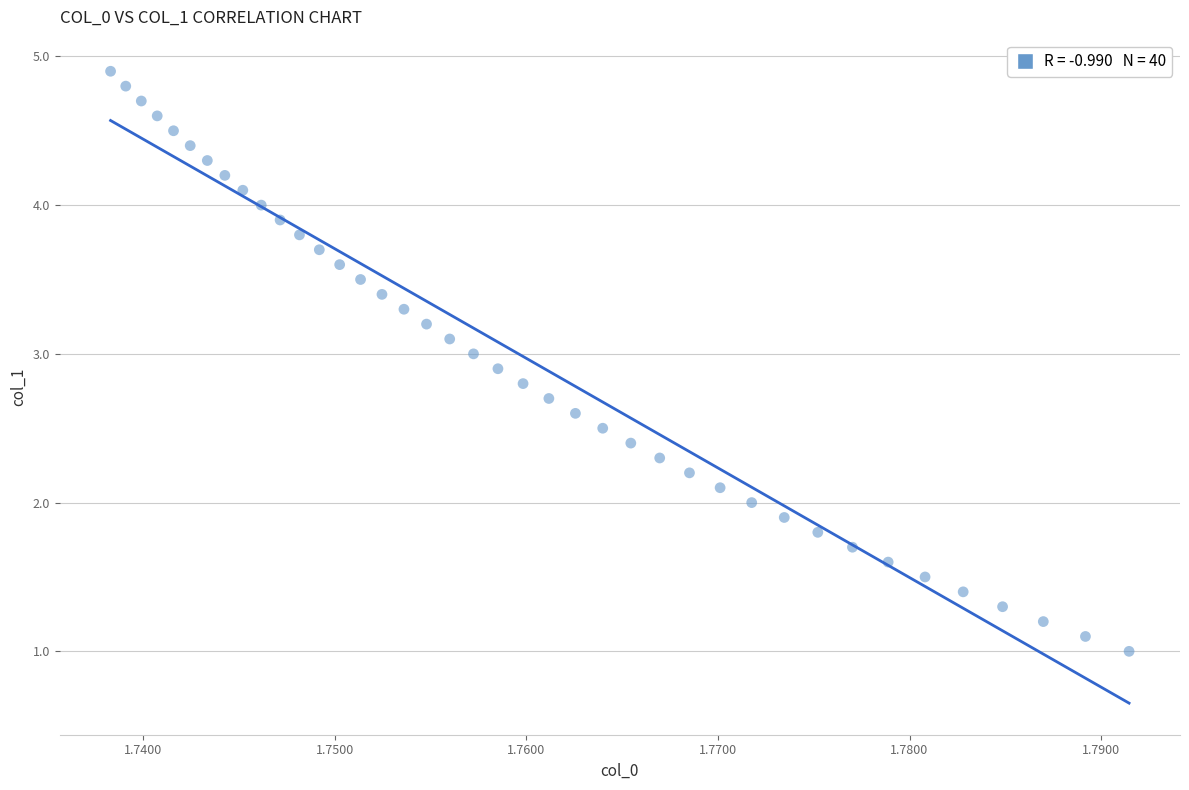

What is the range of Y values (max minus min)?

3.9